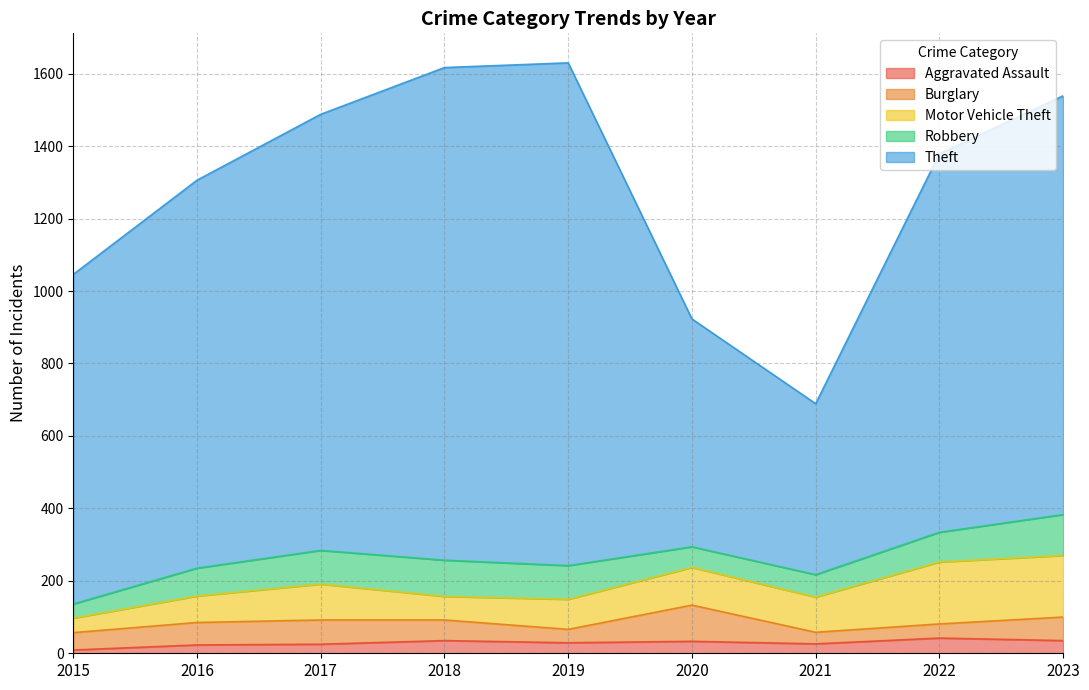

What is the spread (max minus min) of values at 2017?

1179